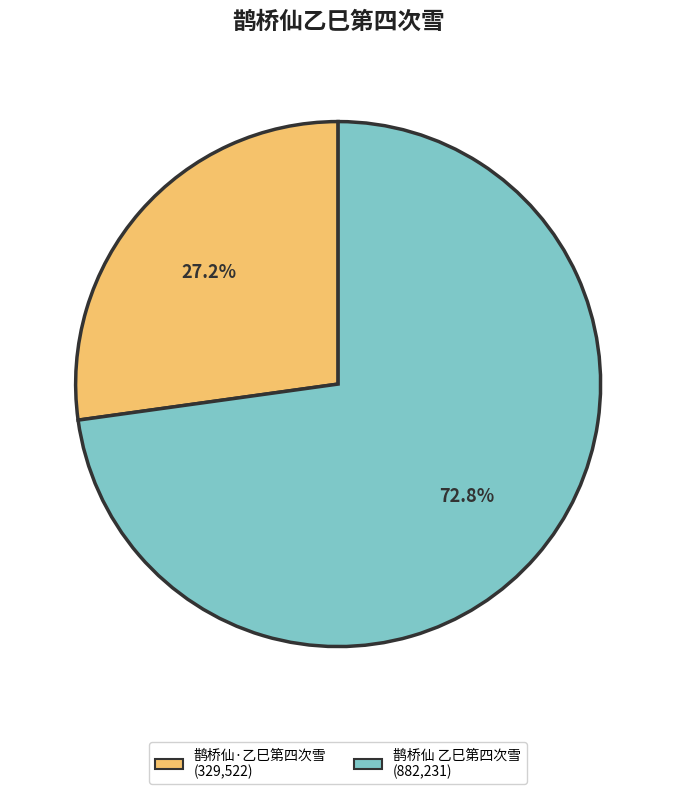

Does 鹊桥仙·乙巳第四次雪 represent more than half of the total?

No